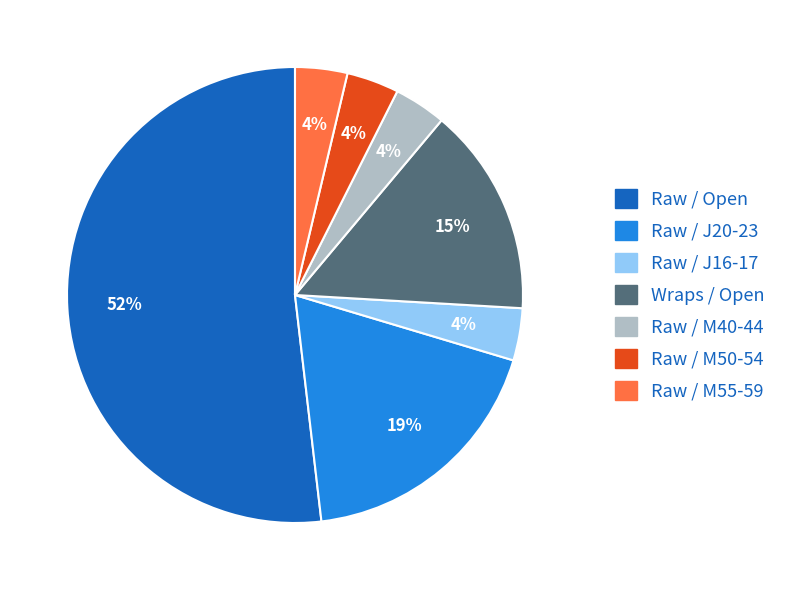

Which slice is the largest?

Raw / Open